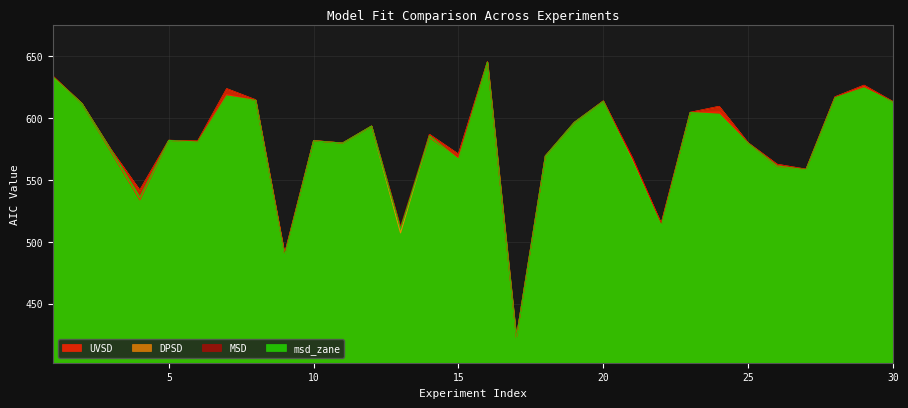

What is the difference between the MSD values at 2 and 10?

30.1